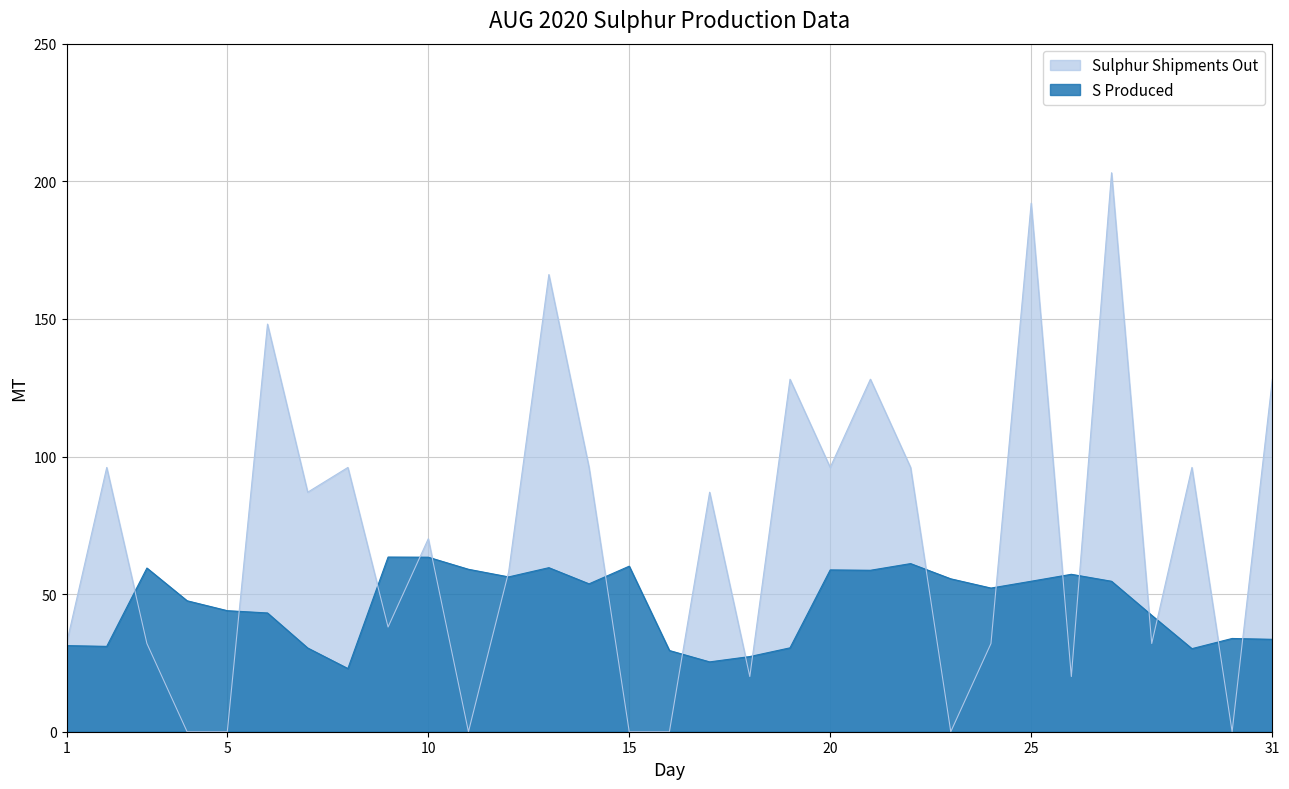

Reading left to right, list all the values displayed in this chart.

S Produced: 31.3	31.0	59.5	47.6	44.0	43.2	30.4	23.0	63.5	63.4	59.0	56.2	59.6	53.7	60.2	29.5	25.4	27.3	30.5	58.8	58.7	61.1	55.6	52.2	54.7	57.2	54.7	42.3	30.2	33.9	33.6
Sulphur Shipments Out: 32.1	96.0	32.1	0.0	0.0	148.1	87.0	96.0	38.0	70.1	0.0	58.1	166.1	96.0	0.0	0.0	87.0	20.0	128.1	96.0	128.1	96.0	0.0	32.0	192.0	20.0	203.1	32.1	96.0	0.0	128.0